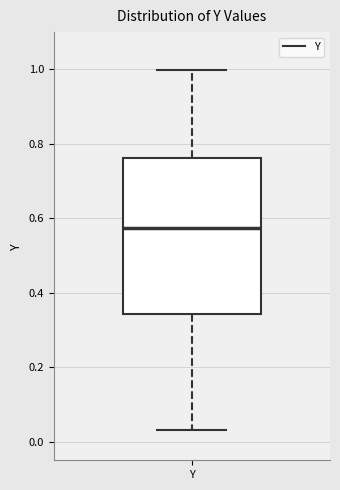

Where is the lower edge of the box for Y on the y-axis? The values are not printed on the chart, so give them approximately, as read against the axis.

0.34